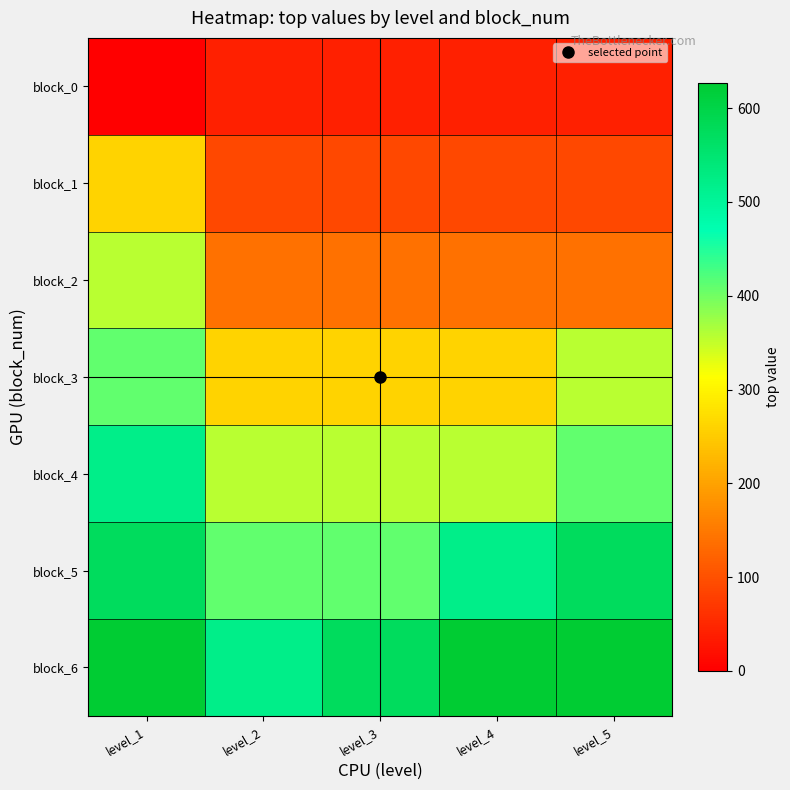

Which series has the largest range (max minus min)?

block_2